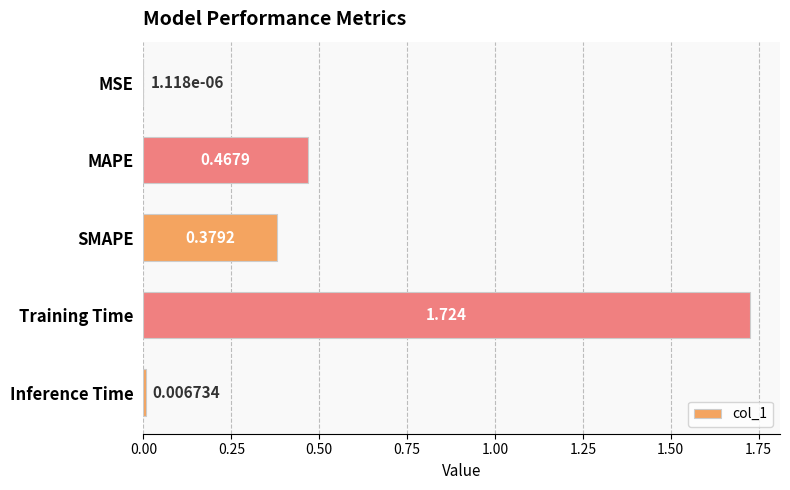

Which has a higher value, Inference Time or MSE?

Inference Time